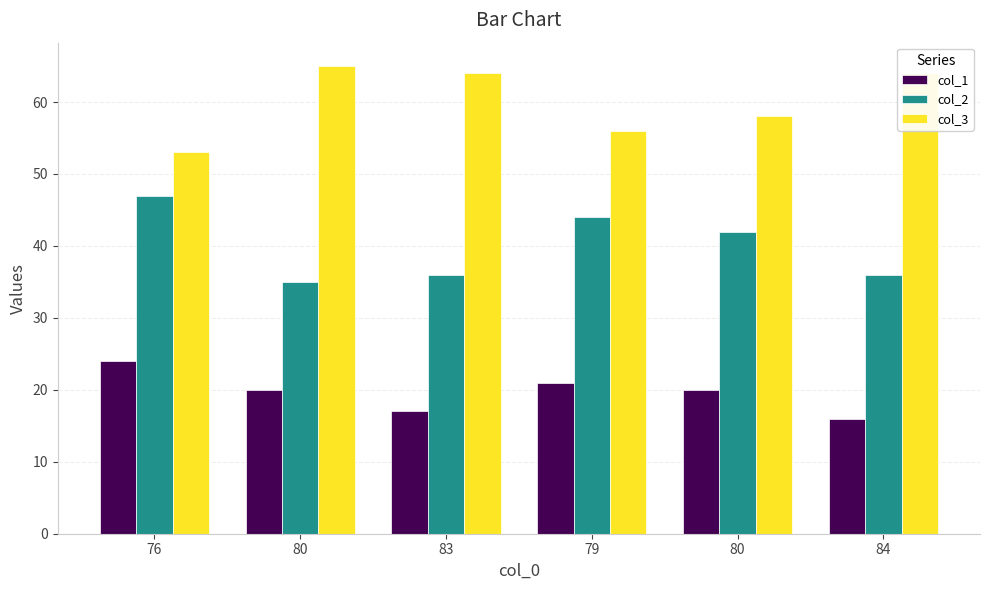

What is the label of the 1st bar from the right?

84